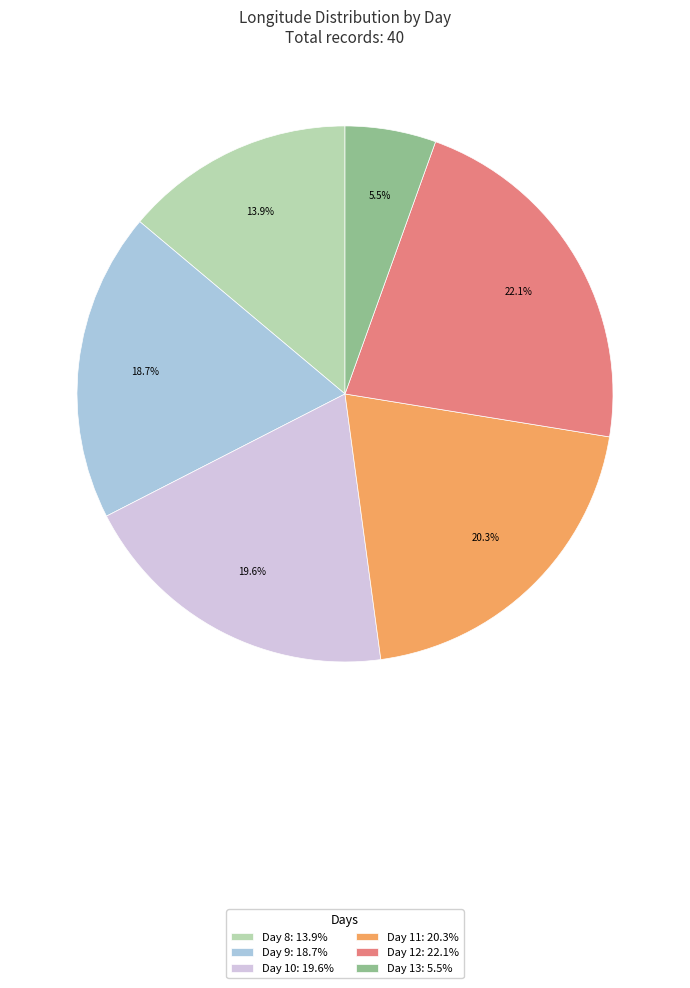

Which slice is the largest?

Day 12: 22.1%